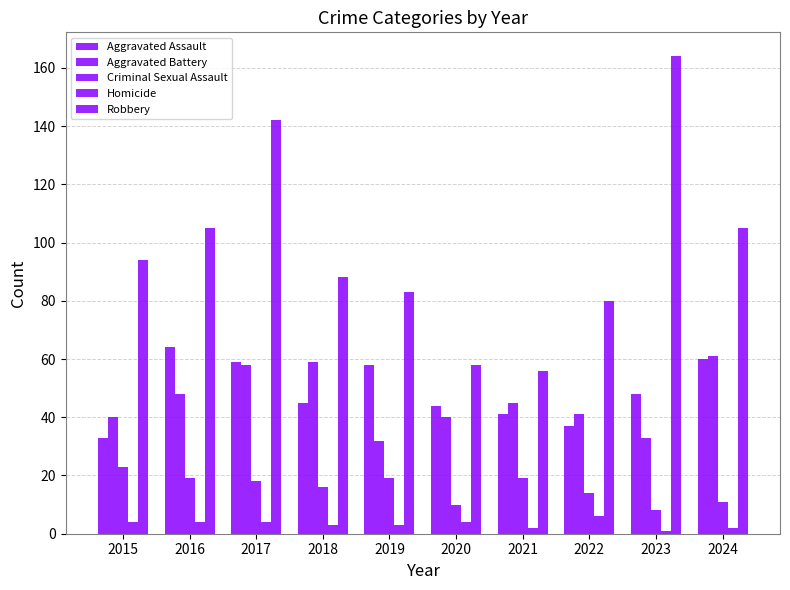

How many values in the Criminal Sexual Assault series are below 18?

5